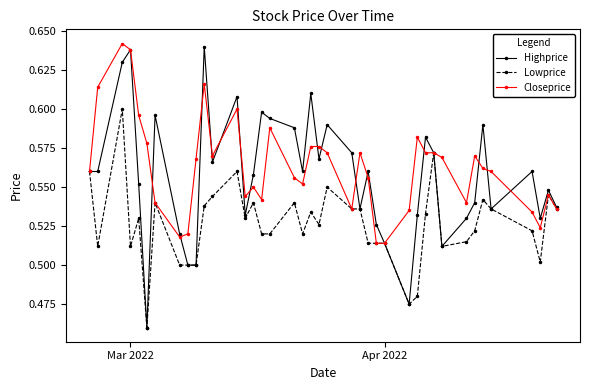

Which series has the largest range (max minus min)?

Highprice